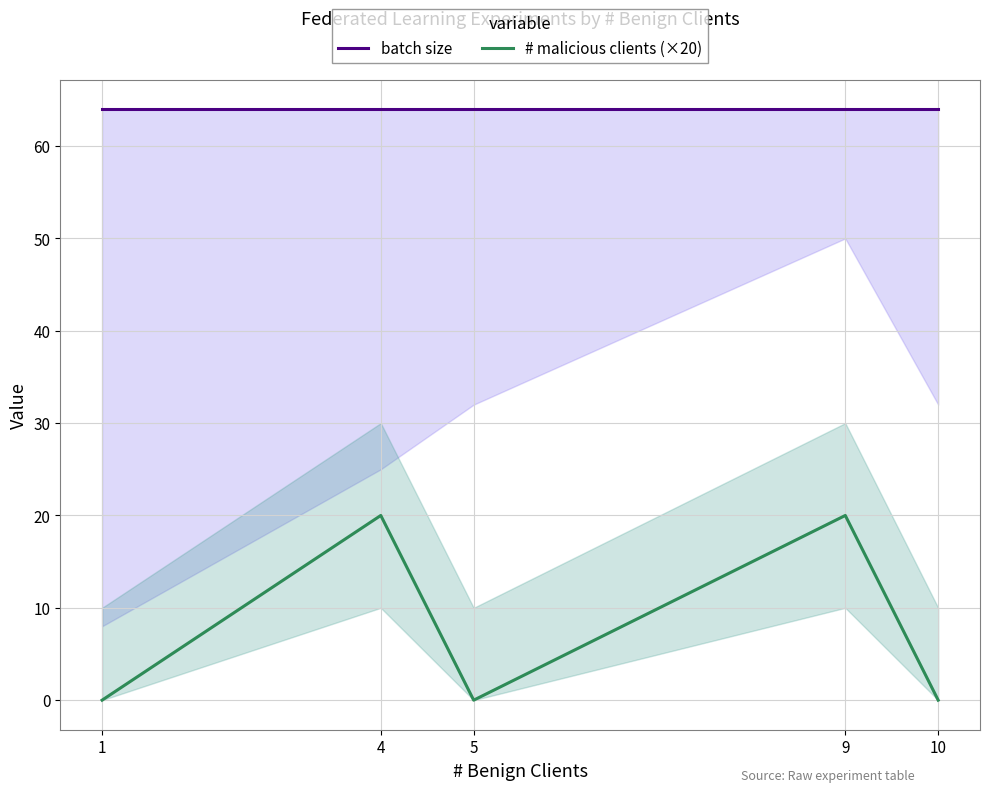

Rank the categories by batch size value from lowest to highest.

1, 4, 5, 9, 10